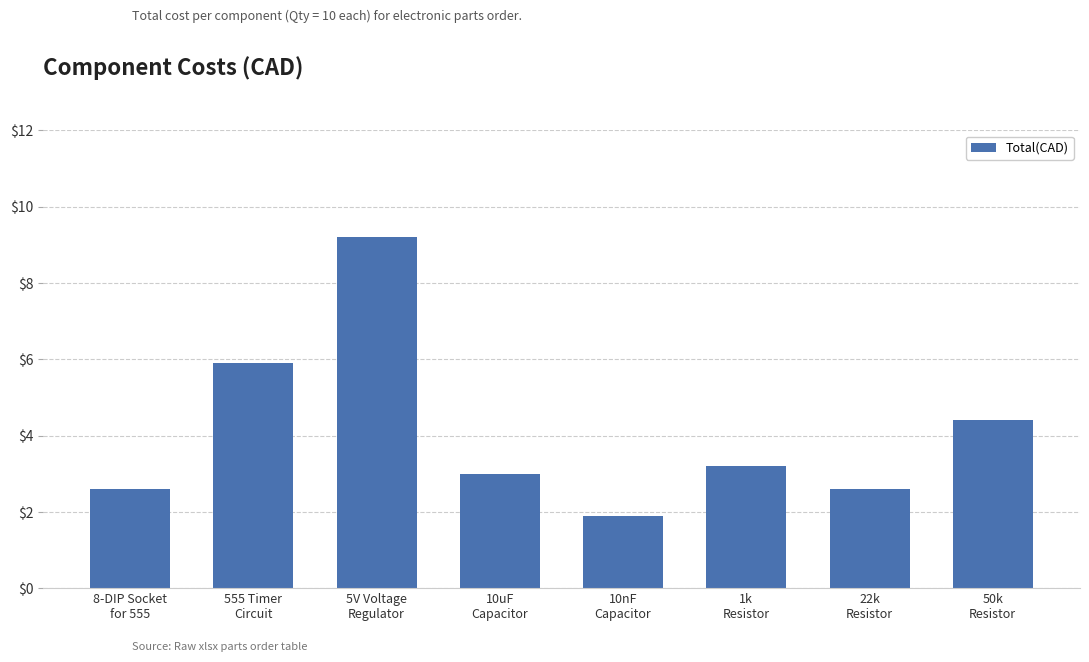

Does the chart contain any negative values?

No